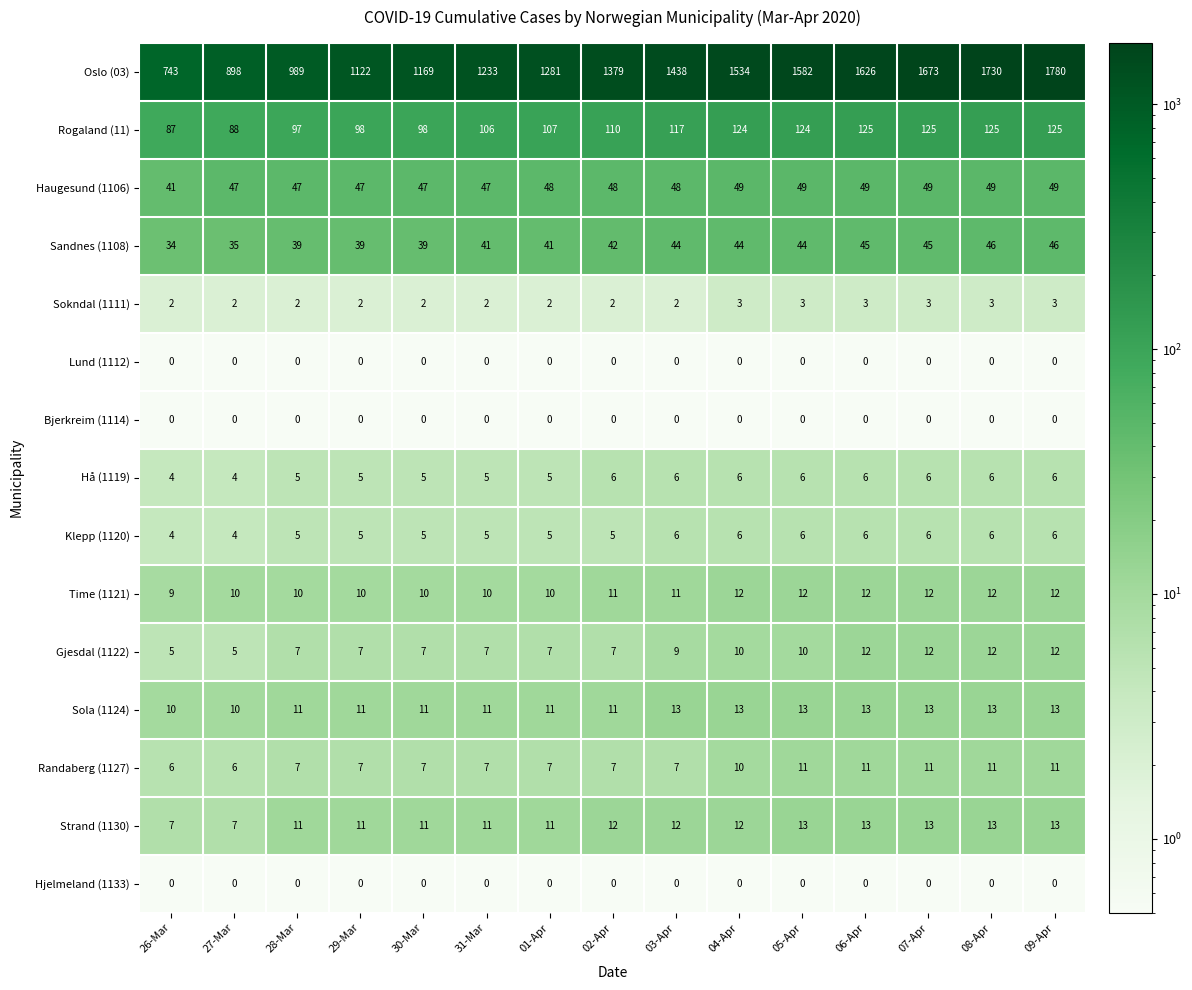

Is it true that Sokndal (1111) equals 2 at 29-Mar?

True